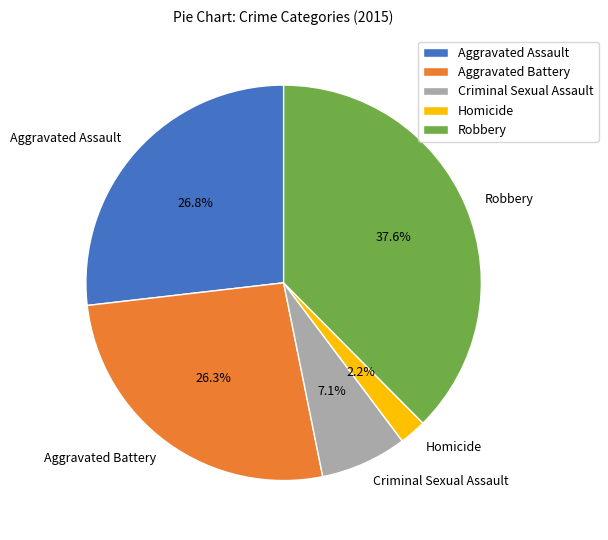

What percentage is the Homicide slice, to the nearest percent?

2%